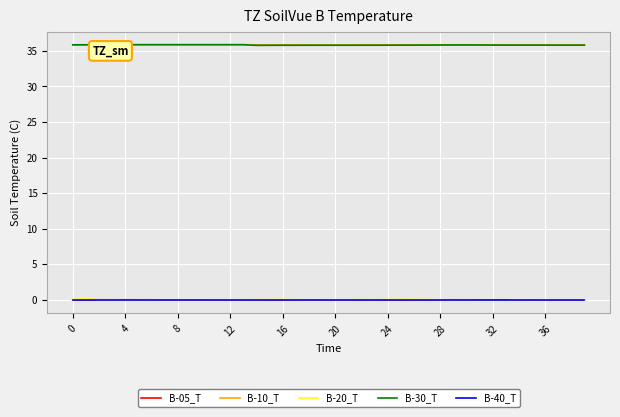

Reading left to right, list all the values displayed in this chart.

B-05_T: 0.0	0.0	0.0	0.0	0.0	0.0	0.0	-0.0	-0.0	-0.0	-0.0	-0.0	-0.0	-0.0	-0.0	-0.0	-0.0	-0.0	-0.0	-0.0	-0.0	-0.0	-0.0	-0.0	-0.0	-0.0	-0.0	-0.0	-0.0	0.0	0.0	-0.0	-0.0	-0.0	-0.0	-0.0	-0.0	-0.0	-0.0	-0.0
B-10_T: 35.8	35.8	35.8	35.8	35.8	35.8	35.8	35.8	35.8	35.8	35.8	35.8	35.8	35.8	35.8	35.8	35.8	35.8	35.8	35.8	35.8	35.8	35.8	35.8	35.8	35.8	35.8	35.8	35.8	35.8	35.8	35.8	35.8	35.8	35.8	35.8	35.8	35.8	35.8	35.8
B-20_T: 0.0	0.1	0.0	0.0	-0.1	0.0	0.0	0.0	0.0	0.0	0.0	0.0	0.0	0.0	0.0	0.0	0.0	0.0	-0.0	0.0	0.0	0.0	0.0	0.0	0.0	0.1	0.0	0.0	0.0	-0.0	0.0	-0.1	-0.1	-0.1	0.0	0.0	0.0	0.0	0.0	0.0
B-30_T: 35.8	35.8	35.8	35.8	35.9	35.9	35.9	35.9	35.9	35.9	35.9	35.9	35.9	35.9	35.8	35.8	35.8	35.8	35.8	35.8	35.8	35.8	35.8	35.8	35.8	35.8	35.8	35.8	35.8	35.8	35.8	35.8	35.8	35.8	35.8	35.8	35.8	35.8	35.8	35.8
B-40_T: 0.0	0.0	0.0	0.0	0.0	0.0	0.0	0.0	0.0	0.0	0.0	0.0	0.0	0.0	0.0	0.0	0.0	0.0	0.0	0.0	0.0	0.0	0.0	0.0	0.0	0.0	0.0	0.0	0.0	0.0	0.0	0.0	0.0	0.0	0.0	0.0	0.0	0.0	0.0	0.0